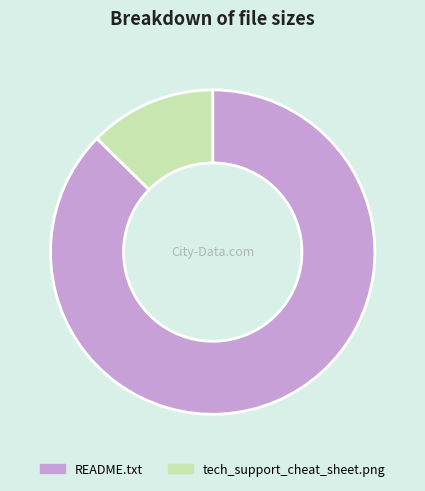

Which has a higher value, README.txt or tech_support_cheat_sheet.png?

README.txt